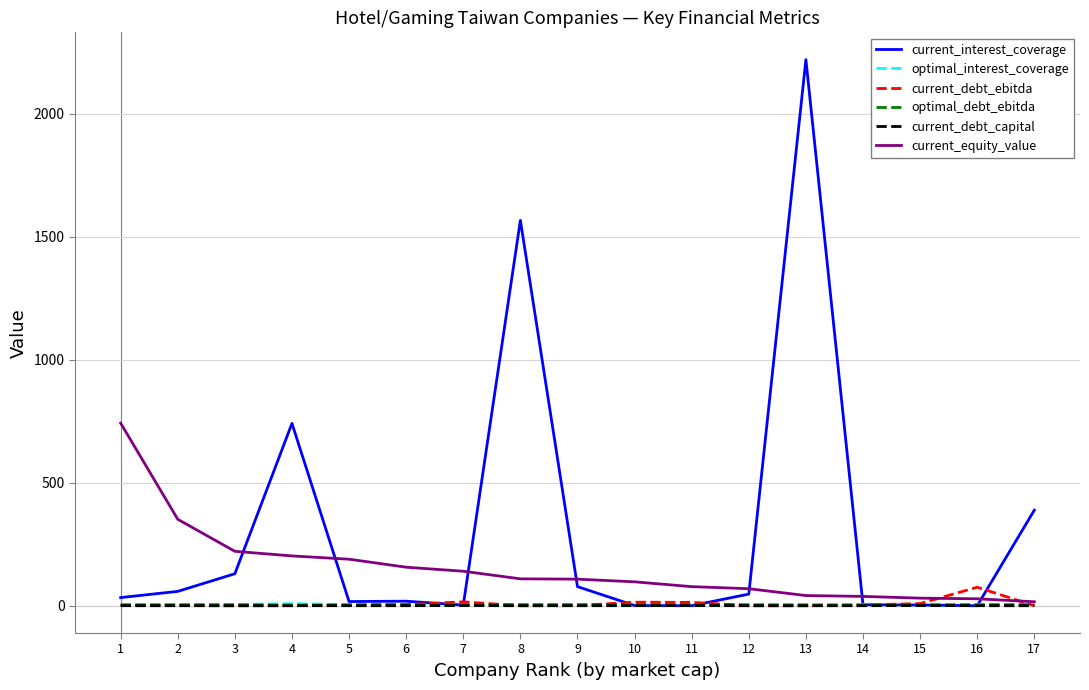

Between 3 and 5, which series saw the biggest shift?

current_interest_coverage